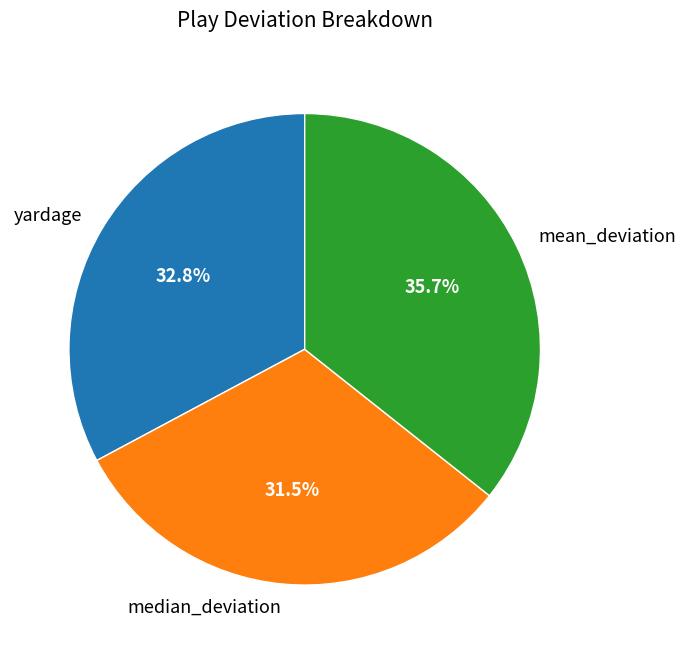

What is the total percentage of median_deviation and mean_deviation?

67.2%